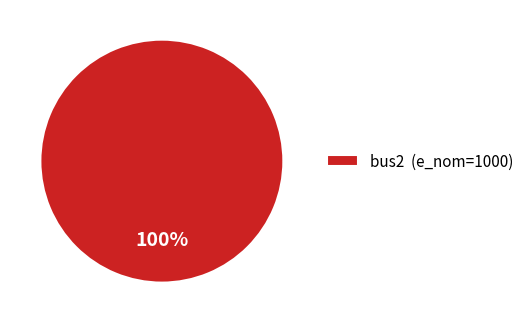

True or false: bus2 (e_nom=1000) accounts for 100% of the total.

True